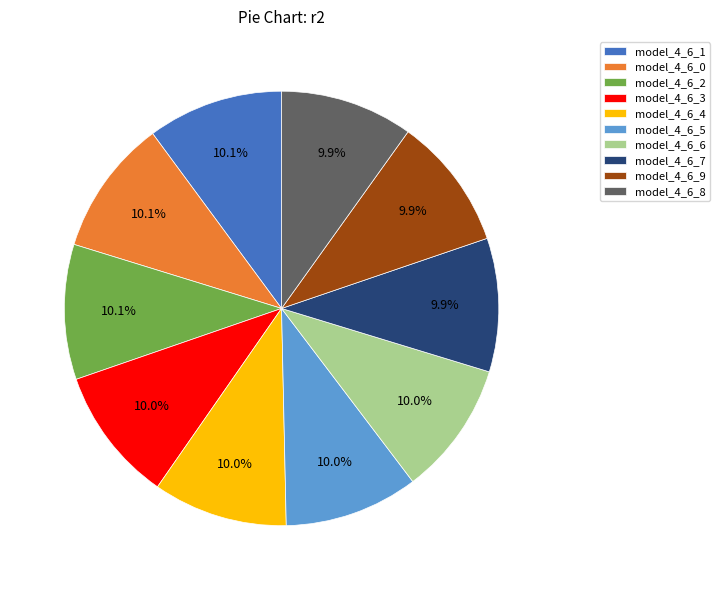

Is the sum of model_4_6_9 and model_4_6_3 greater than half?

No